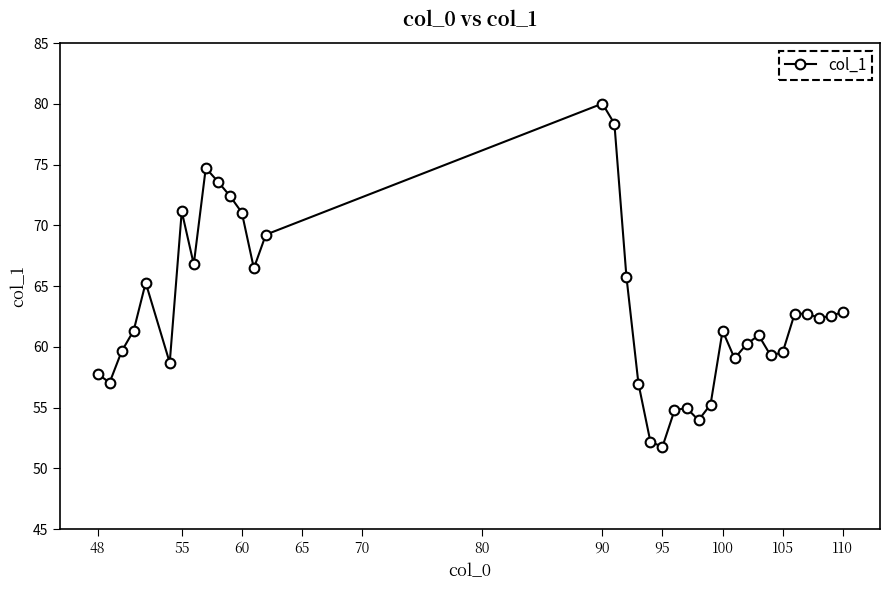

What is the value of the 9th point from the left?

74.7